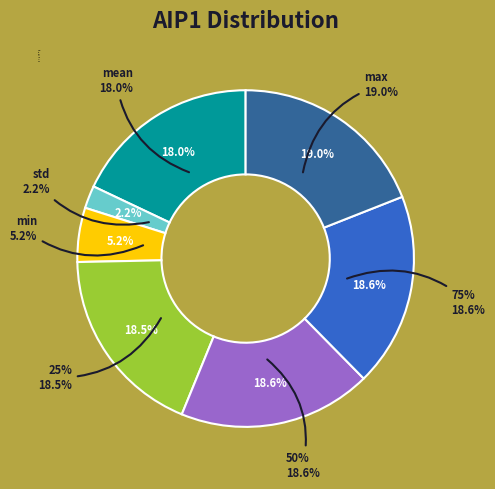

Is the sum of 25% and max greater than half?

No